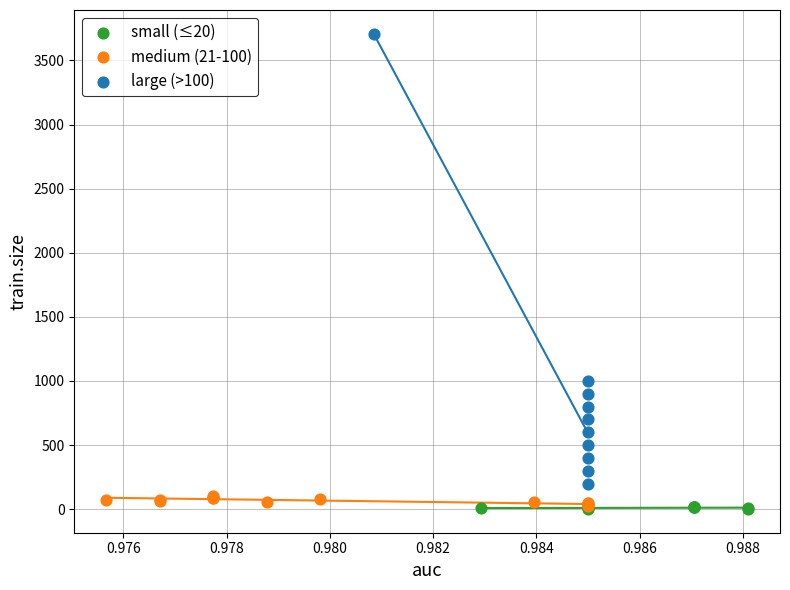

Which series contains the highest Y value?

large (>100)